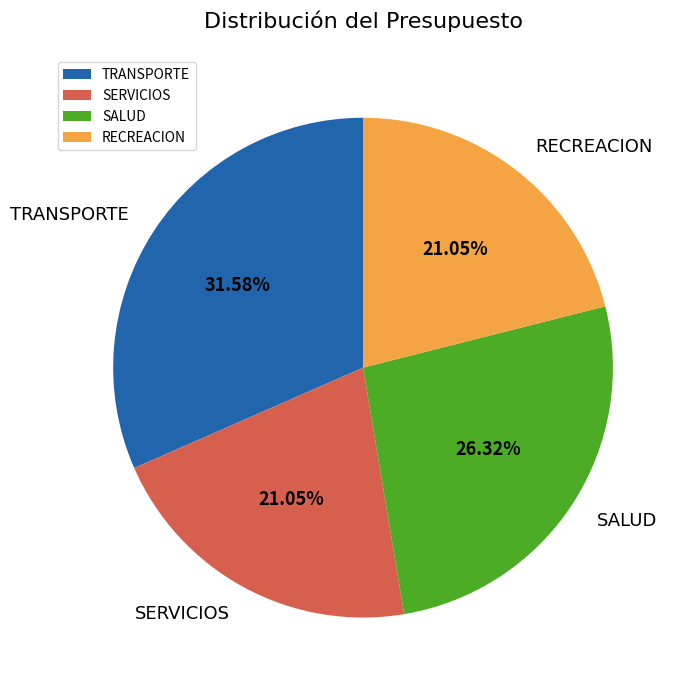

To the nearest percent, what portion does SERVICIOS represent?

21%